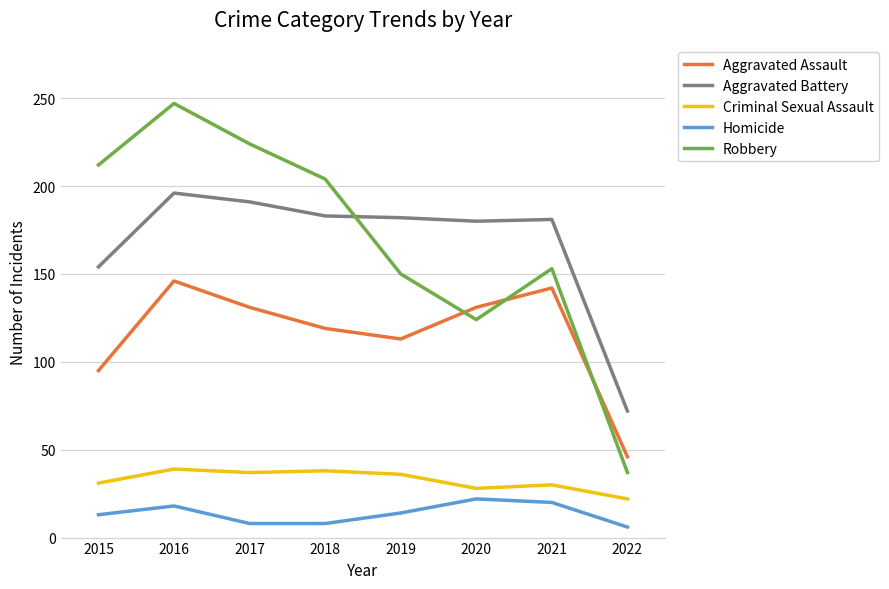

Is it true that Robbery equals 247 at 2016?

True